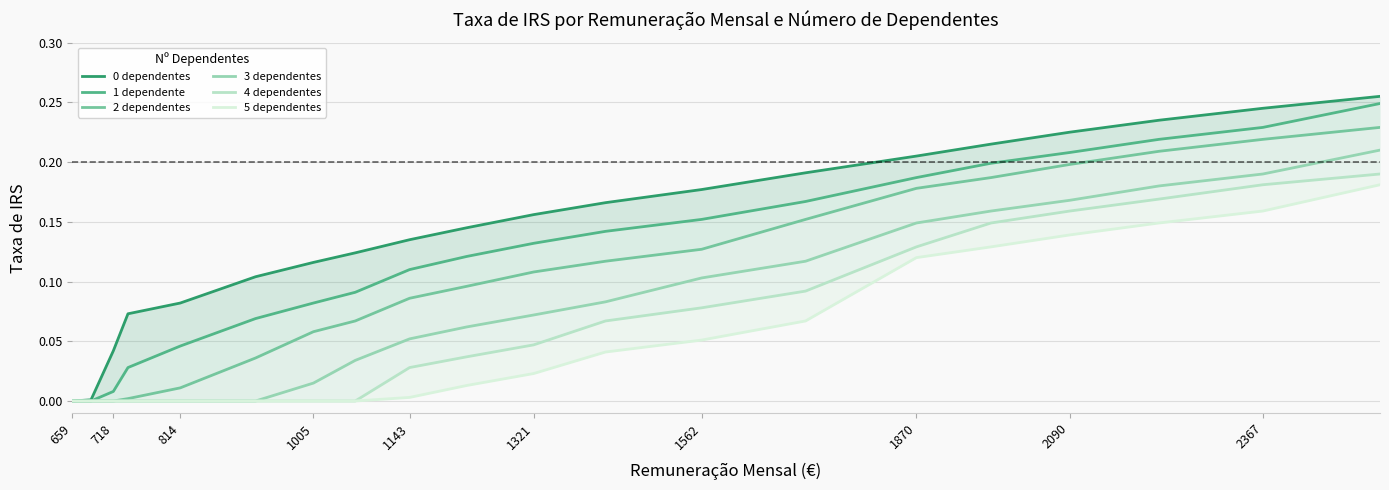

Does the chart display data point markers on the line(s)?

No